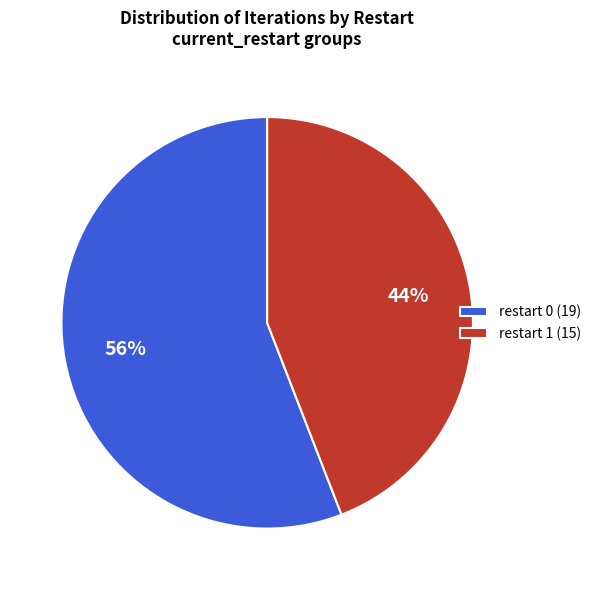

The restart 1 (15) slice represents 57% of the pie. True or false?

False